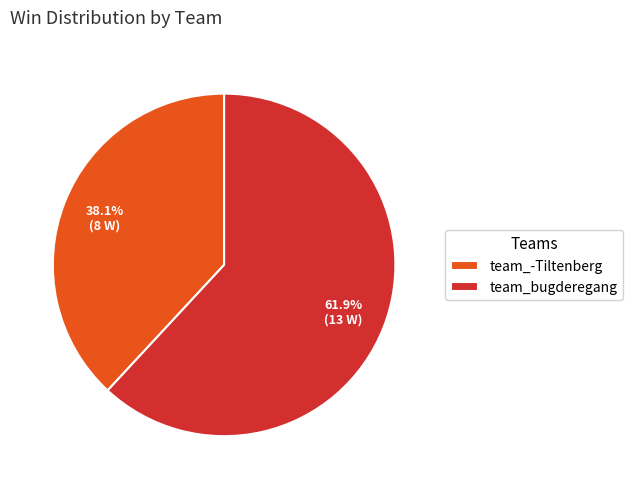

How many slices are in this pie chart?

2